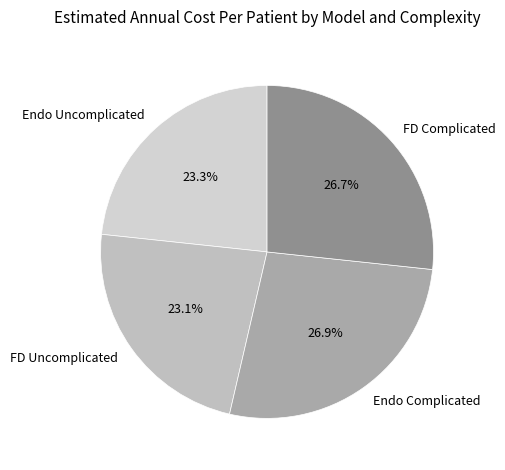

The Endo Uncomplicated slice represents 33% of the pie. True or false?

False